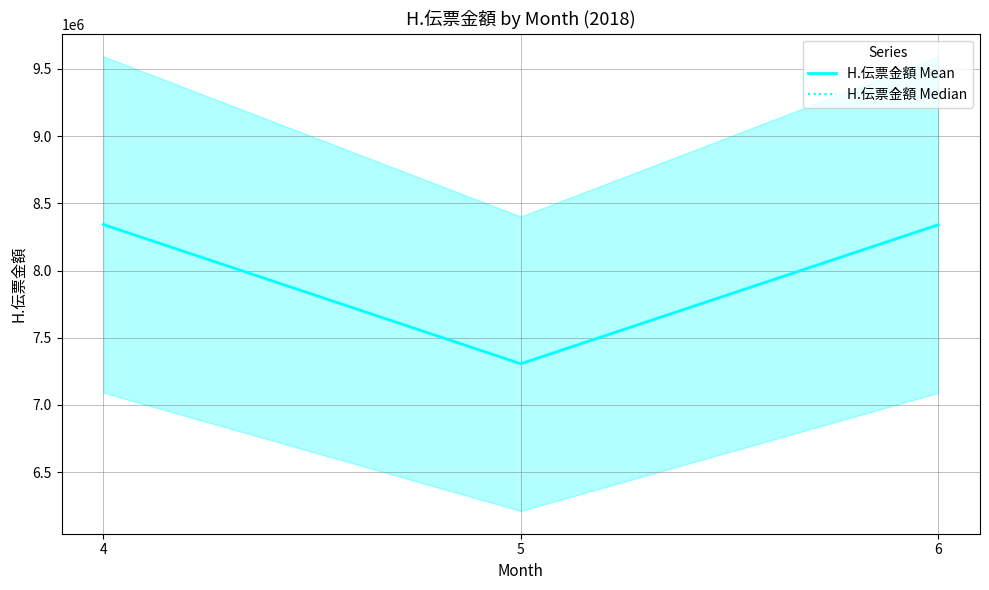

How many values in the H.伝票金額 Median series are below 8340342?

1